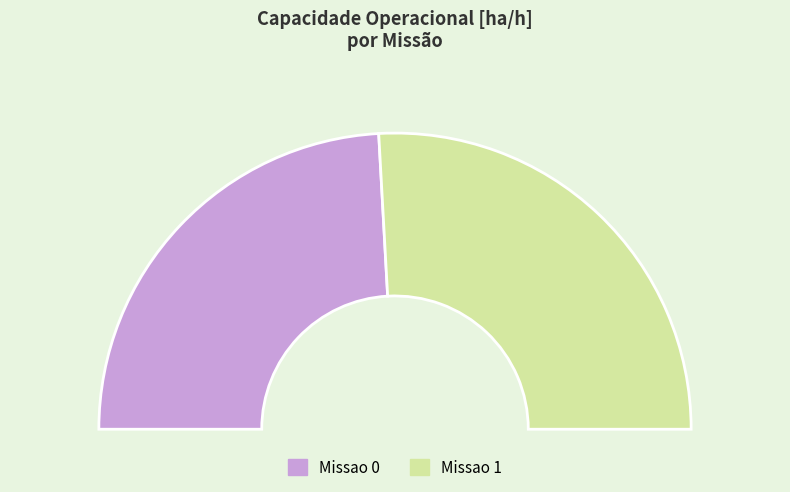

How many segments does this pie chart have?

2